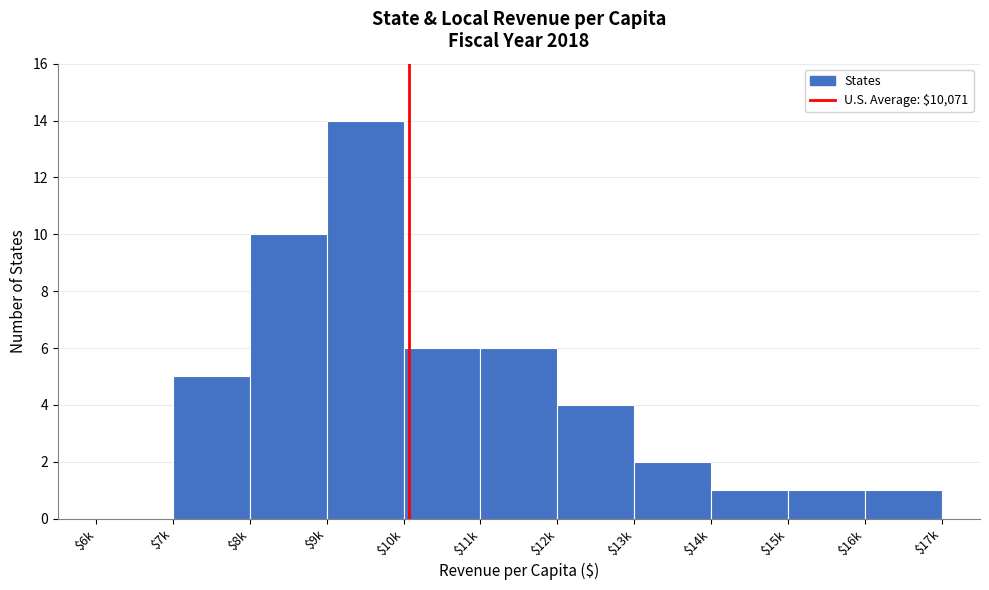

What is the maximum value shown in the chart?

14